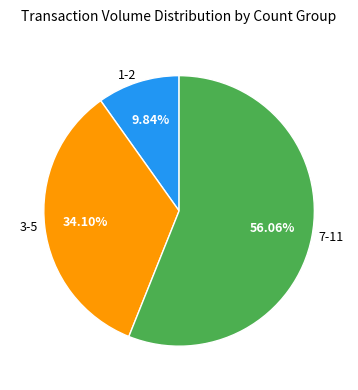

Rank the categories by value from highest to lowest.

7-11, 3-5, 1-2